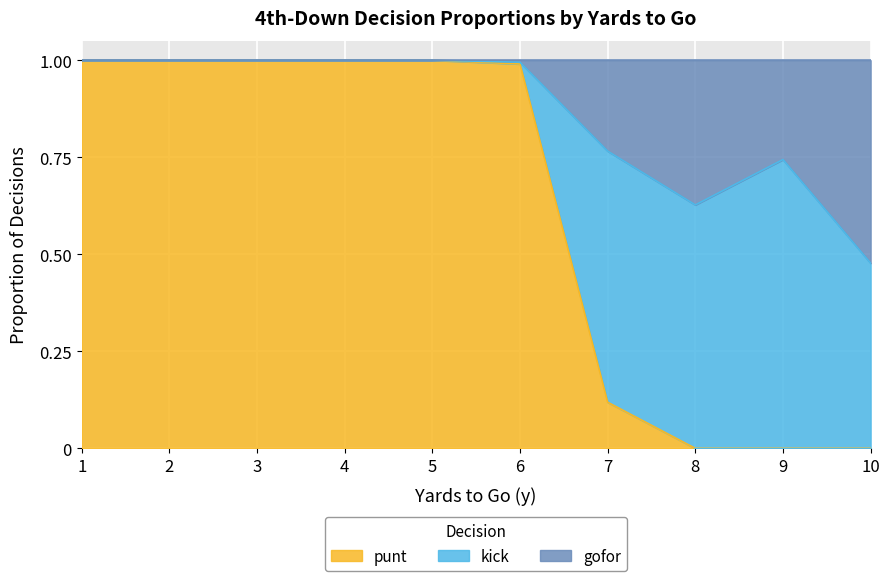

What is the sum of the punt values at 10 and 2?

1.0